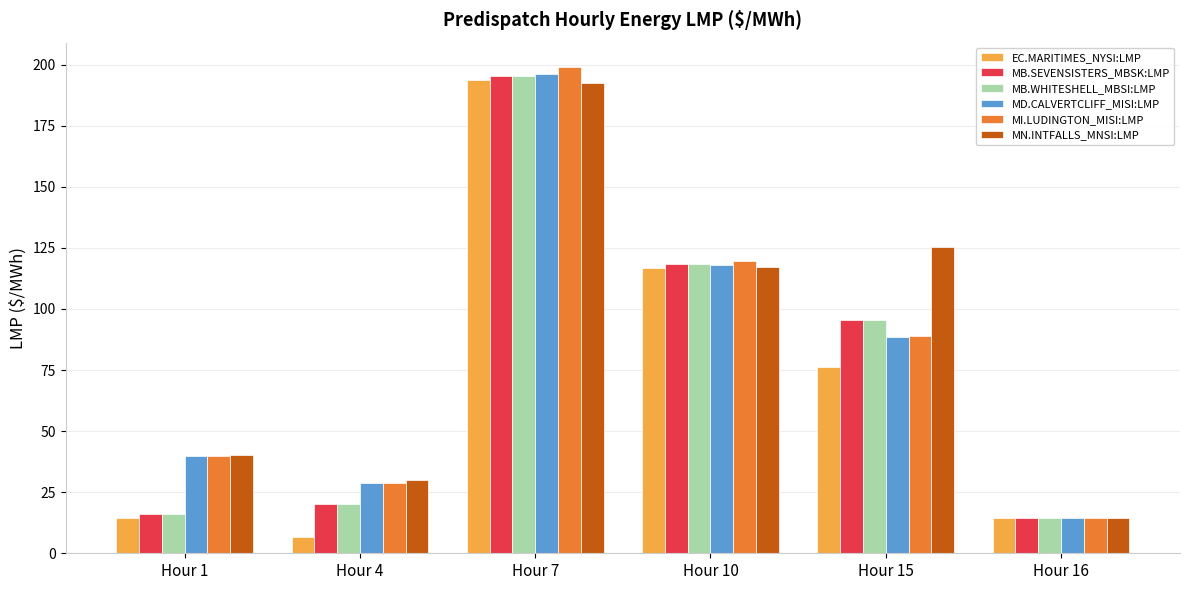

Which series has the largest total across all categories?

MN.INTFALLS_MNSI:LMP